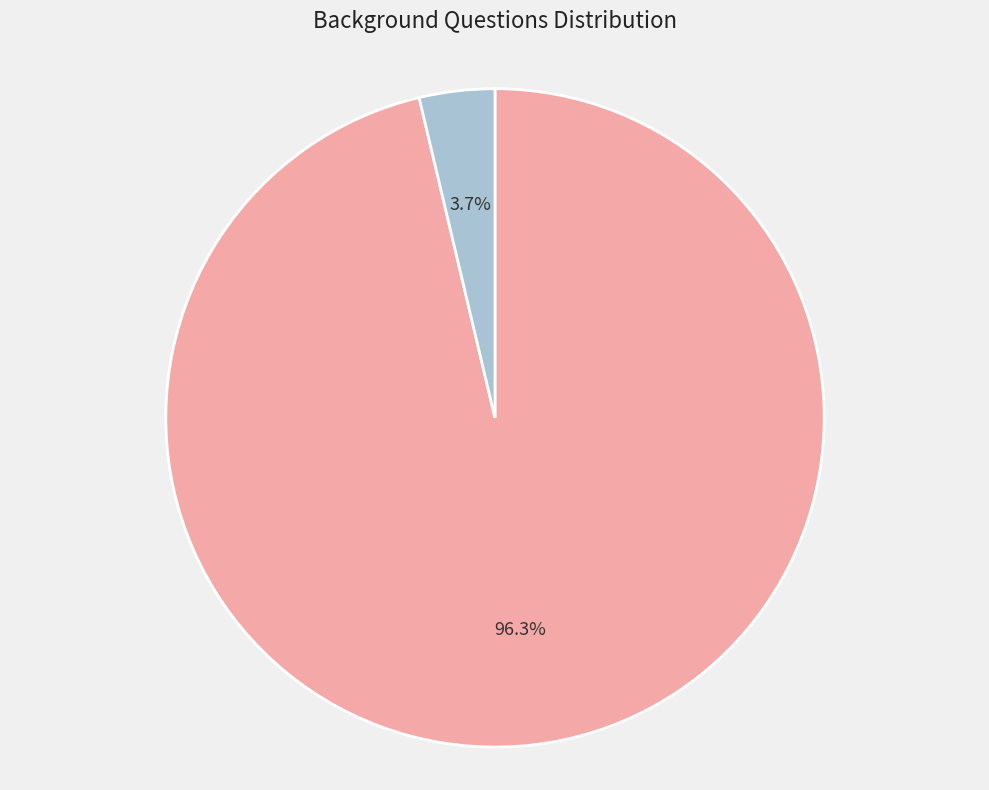

Which has a higher value, Age or Gender?

Age